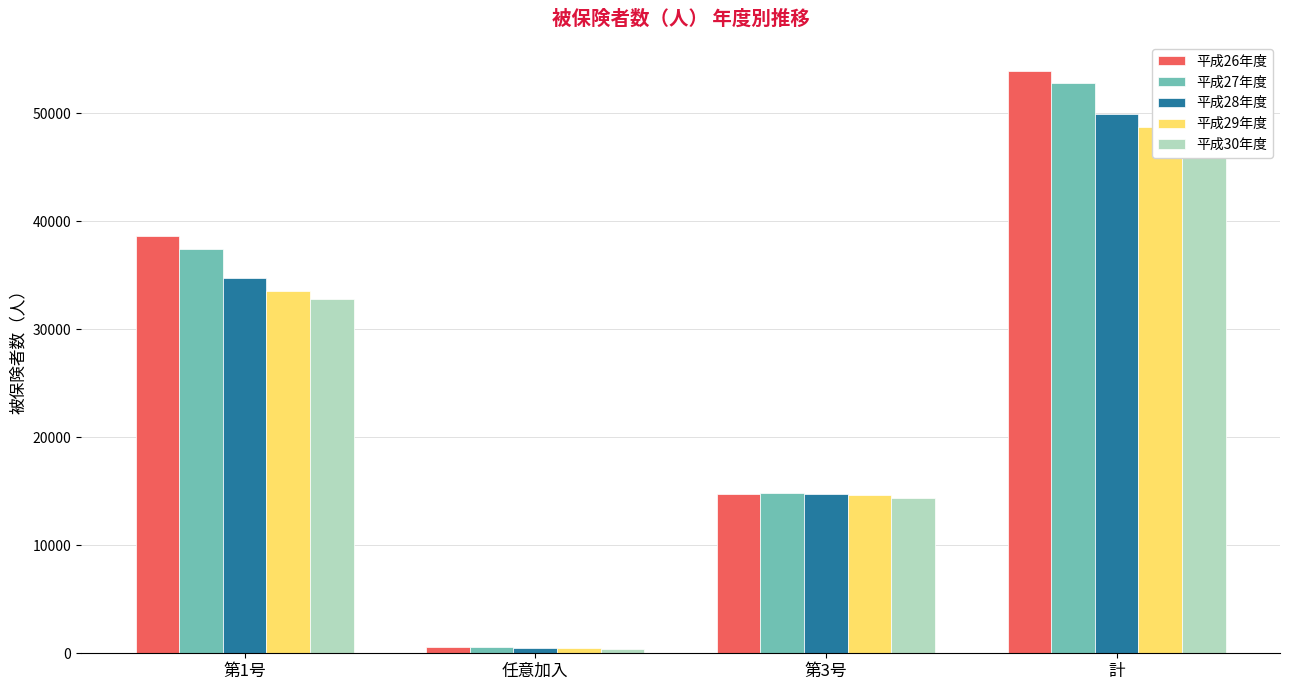

Which series has the largest total across all categories?

平成26年度